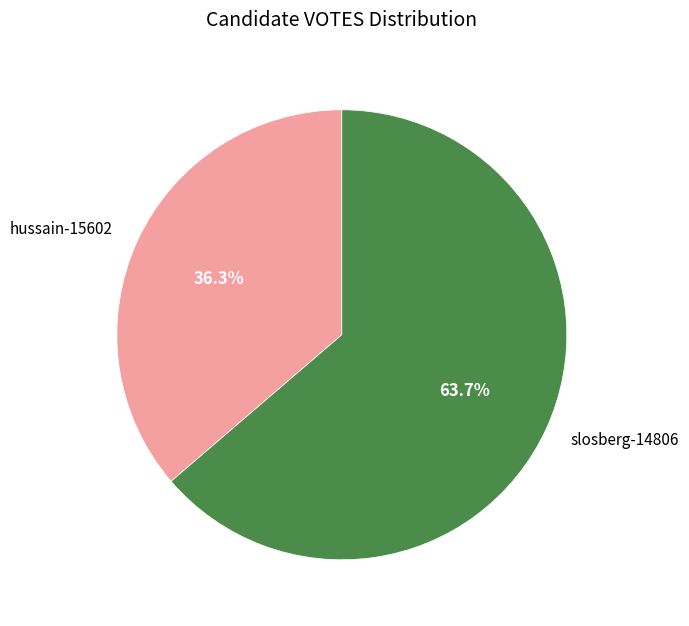

Does slosberg-14806 account for over 50% of the chart?

Yes